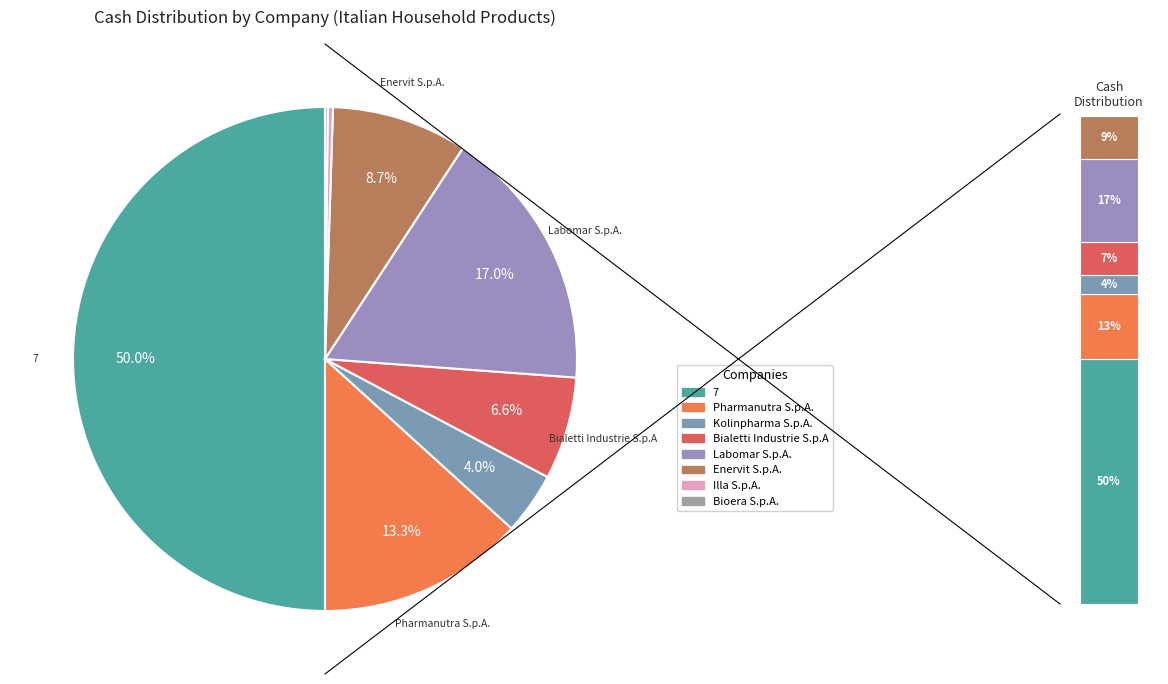

What percentage is the Bialetti Industrie S.p.A (BIT:BIA) slice, to the nearest percent?

7%